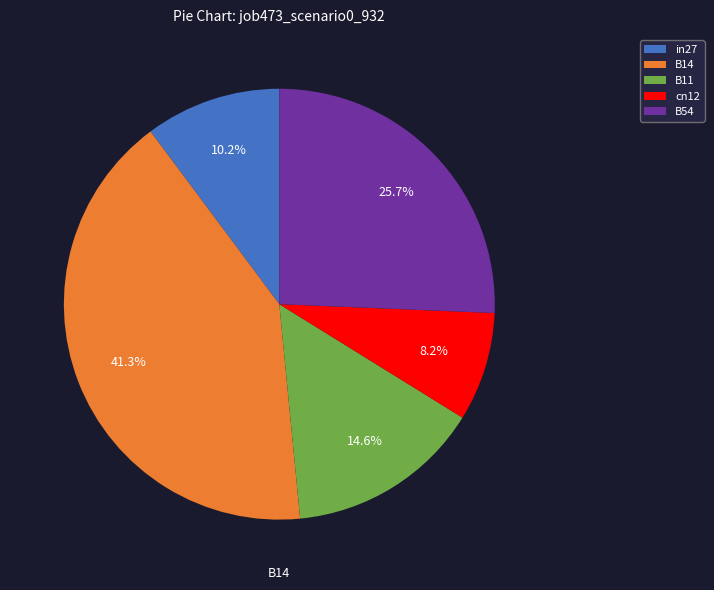

What is the smallest slice in the pie chart?

cn12